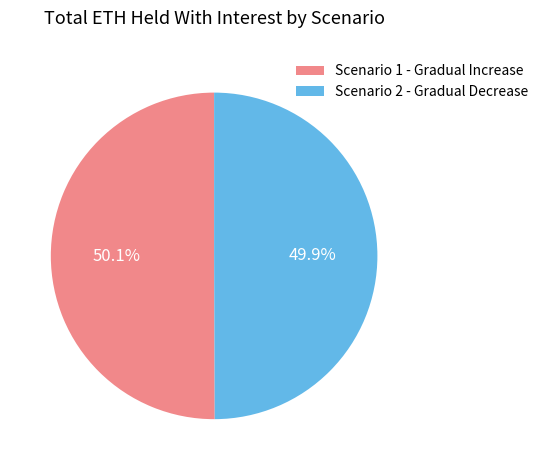

Is there any slice that represents more than half of the pie?

Yes